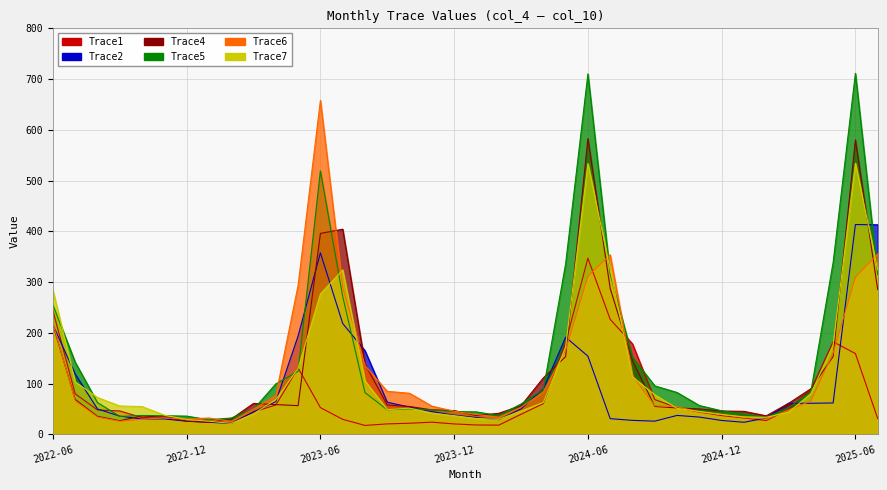

What is the sum of all Trace4 values?

4692.4